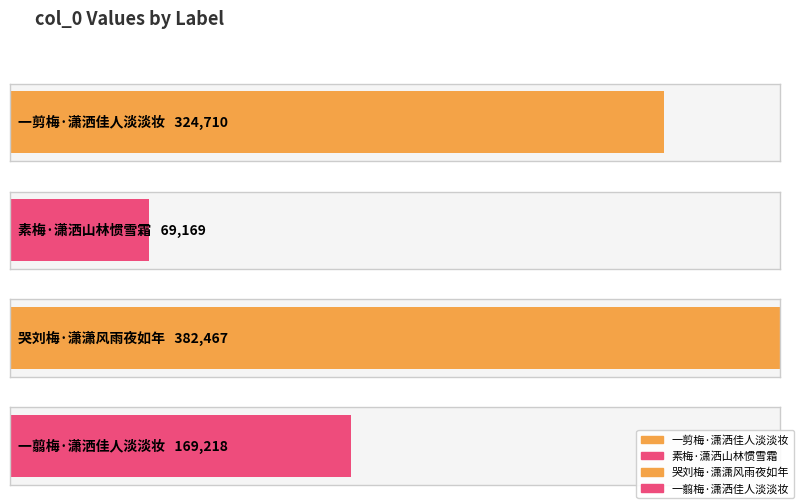

Reading left to right, what are all the values shown in this chart?

324710	69169	382467	169218